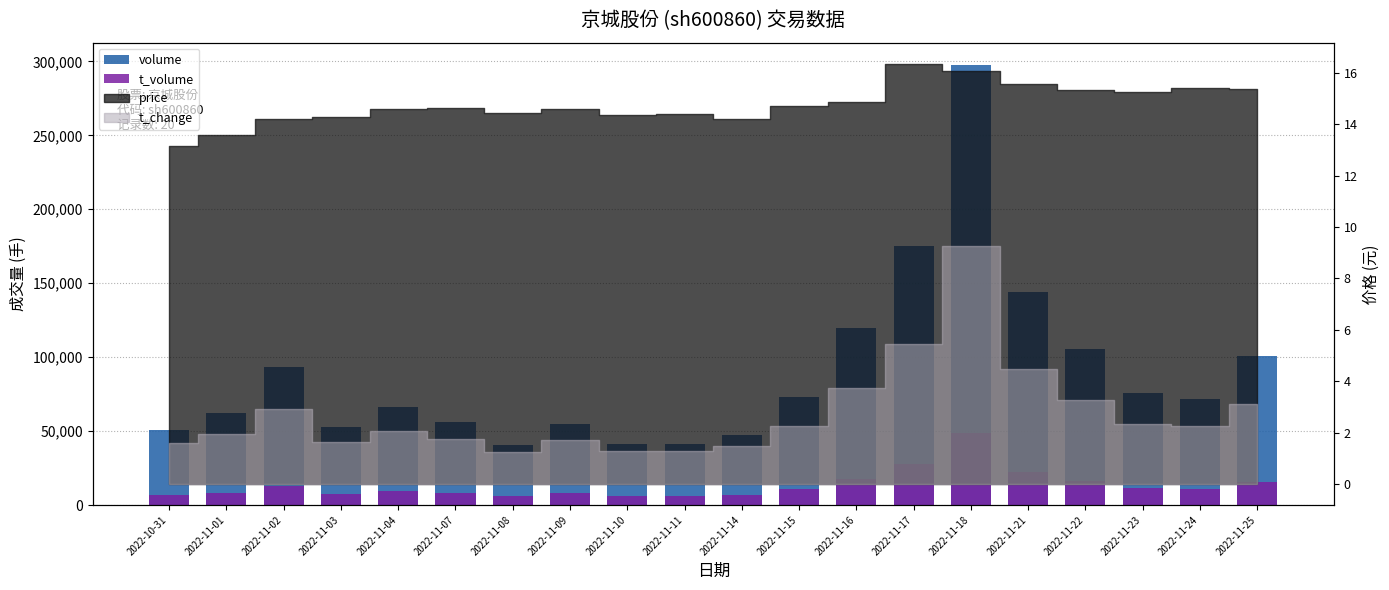

What is the average value of the t_volume series?

13410